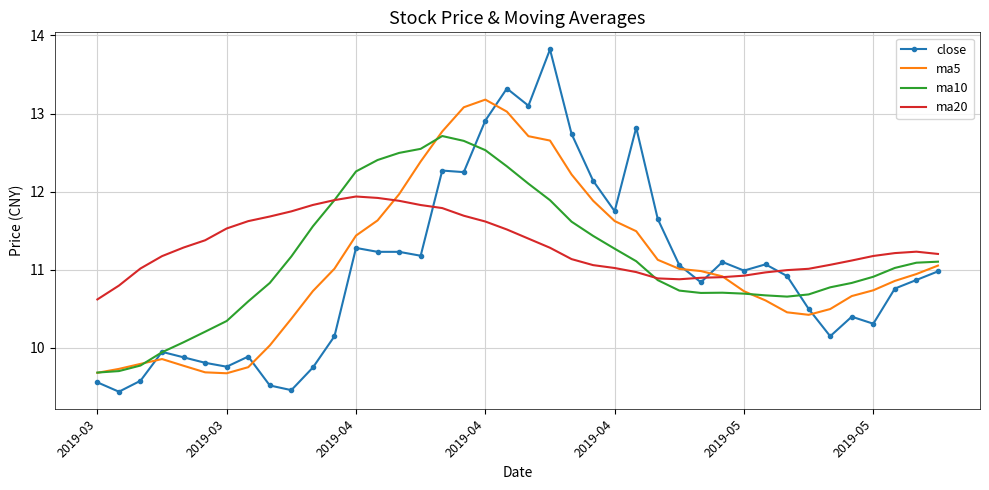

Which series has the largest range (max minus min)?

close